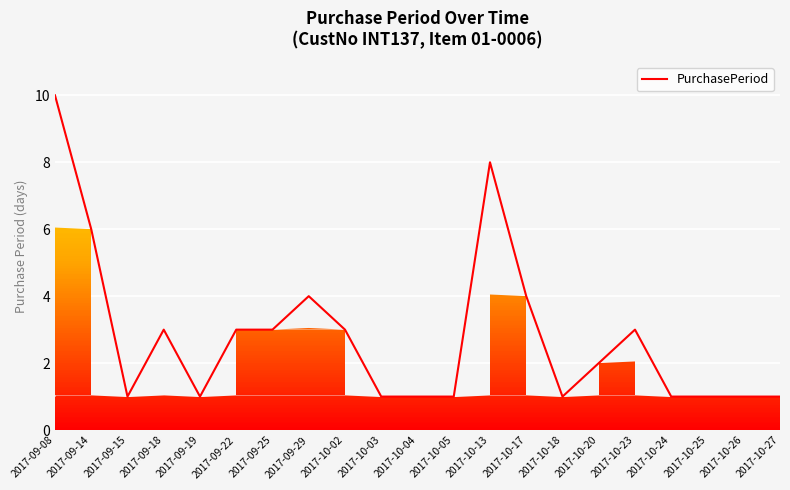

What position from the right is 2017-10-23?

5